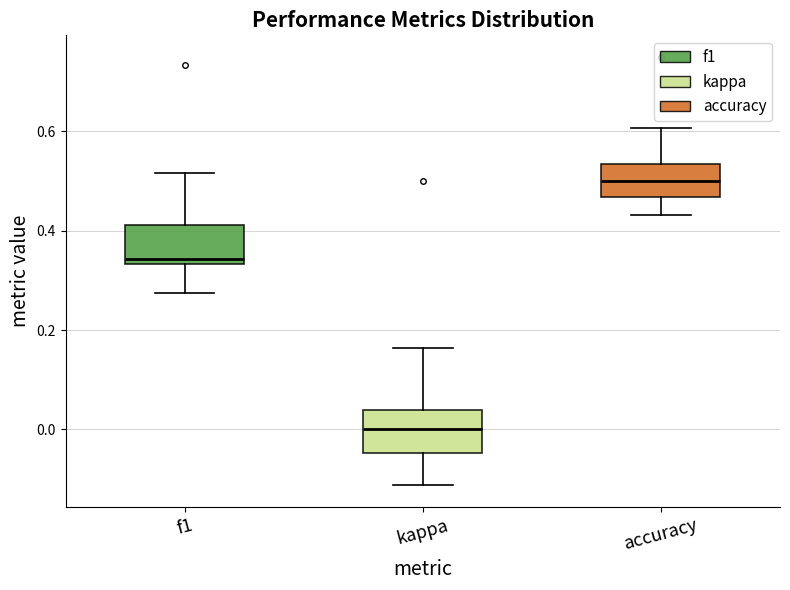

Reading left to right, transcribe this box plot: for each box, give where its median line is, the range the box spans, and where its two whiskers end, as read against the y-axis. The values are not printed on the chart, so give them approximately, as read against the axis.

f1: median 0.34 (just above the box's lower edge), box 0.34 to 0.42, whiskers 0.28 to 0.52
kappa: median 0.00, box -0.04 to 0.04, whiskers -0.12 to 0.16
accuracy: median 0.50, box 0.46 to 0.54, whiskers 0.44 to 0.60